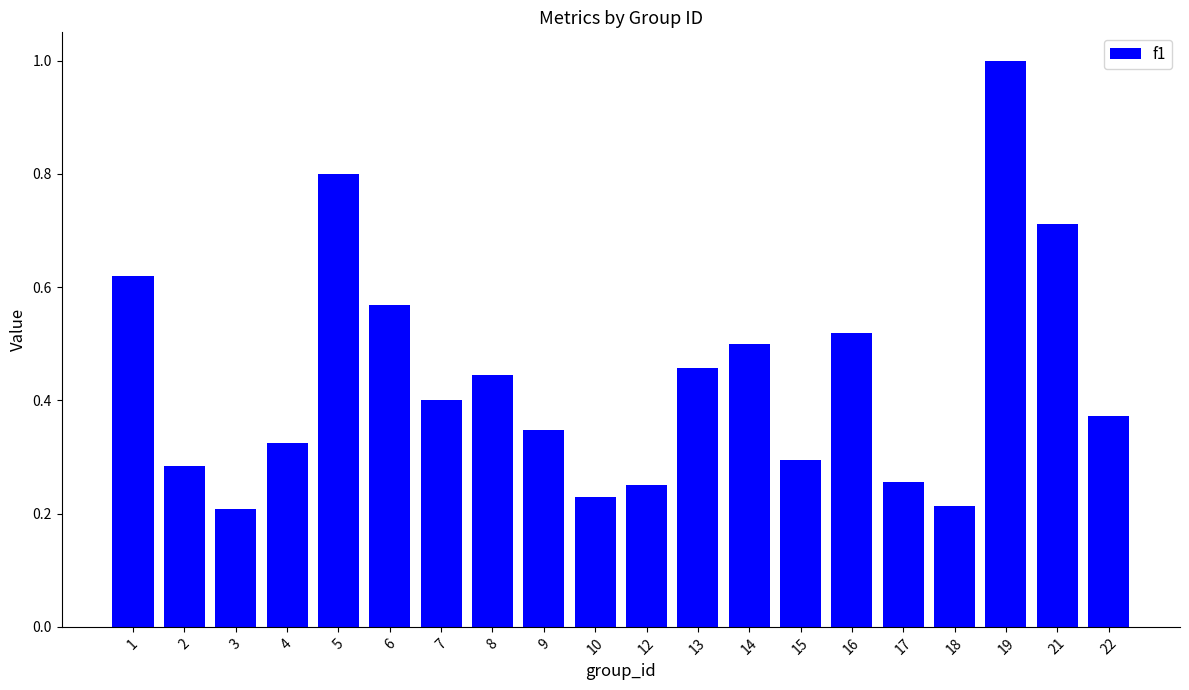

At which category does the chart reach its peak across all series?

19